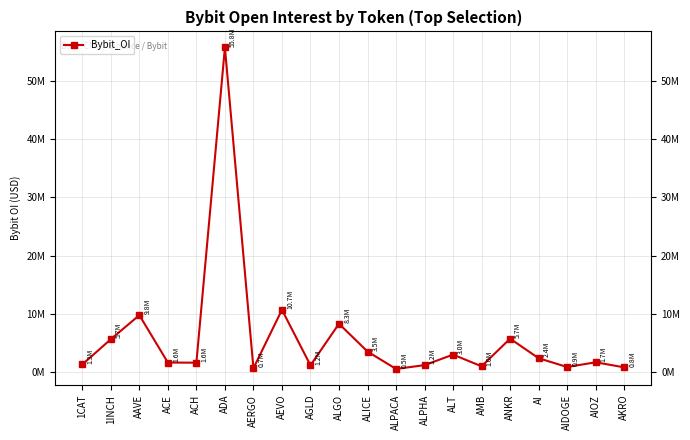

How many lines are shown in the chart?

1